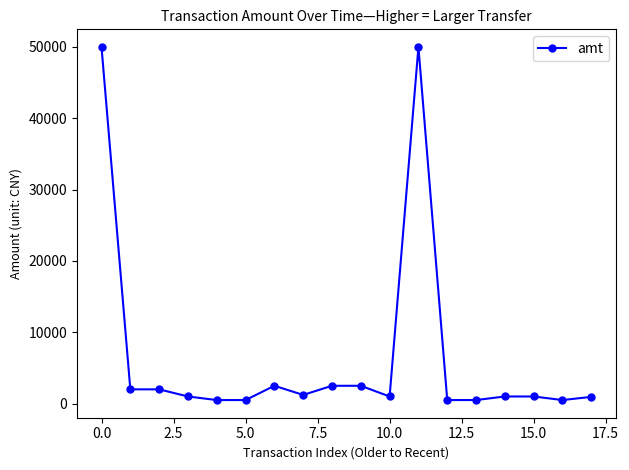

What is the difference between the second highest and minimum values?

49503.0